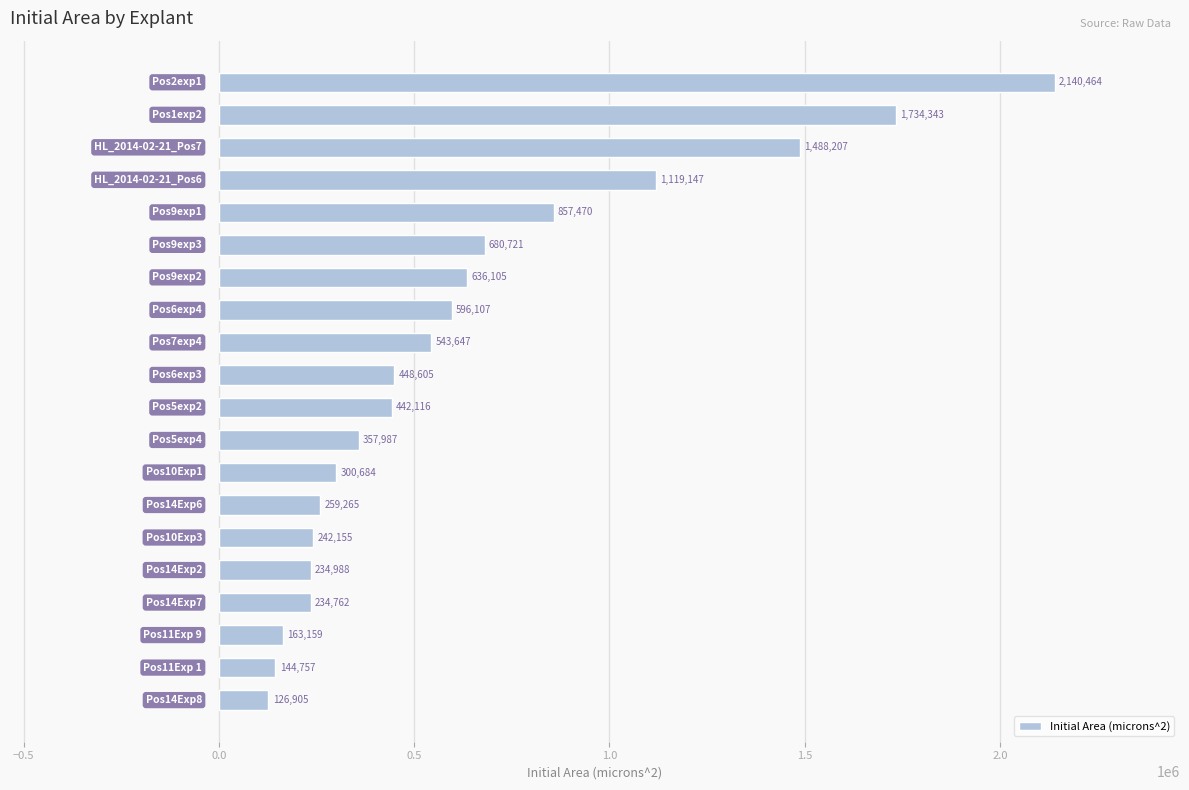

What is the minimum value shown in the chart?

126904.7